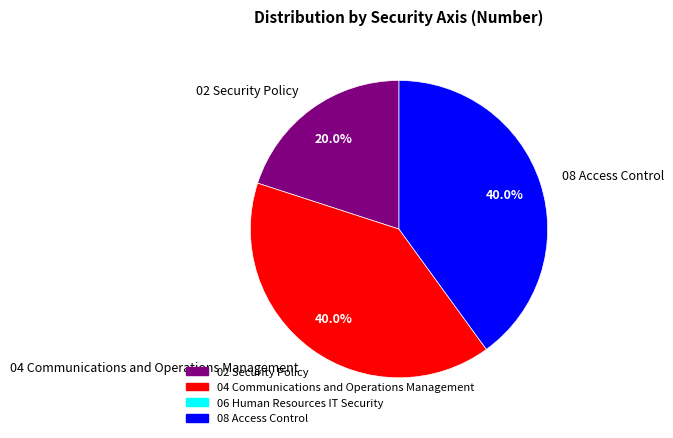

What percentage is the 08 Access Control slice, to the nearest percent?

40%